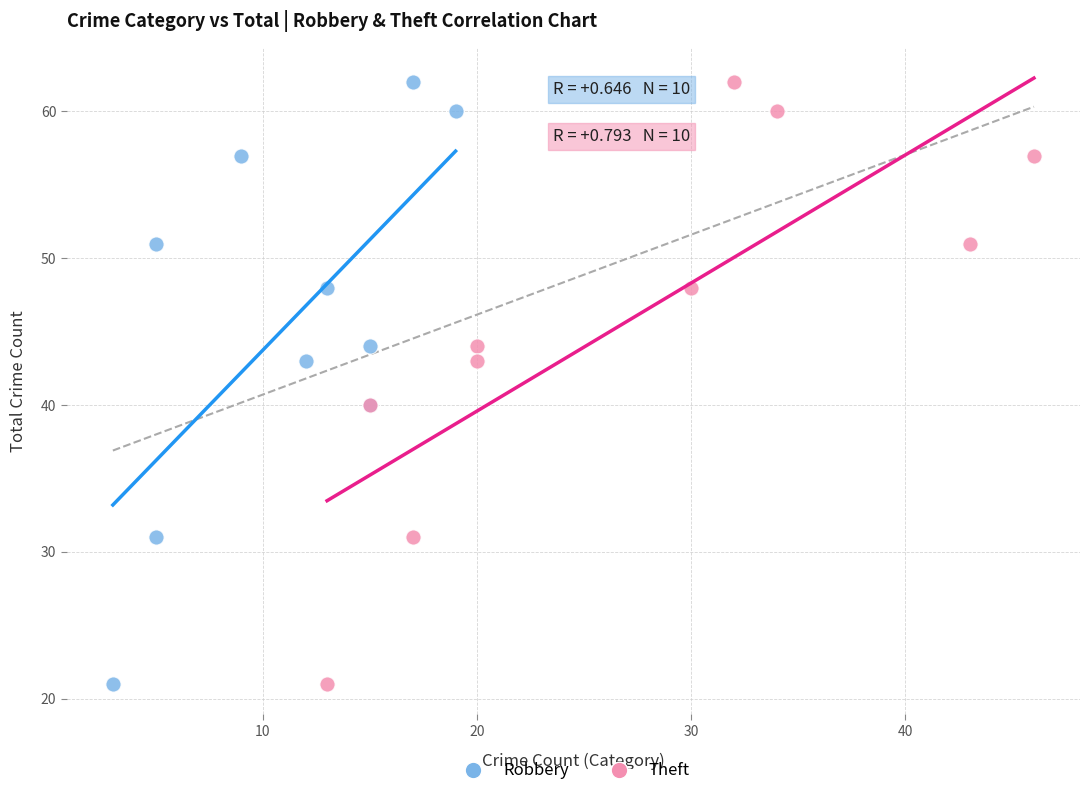

What are all the series names shown in the legend?

Robbery, Theft